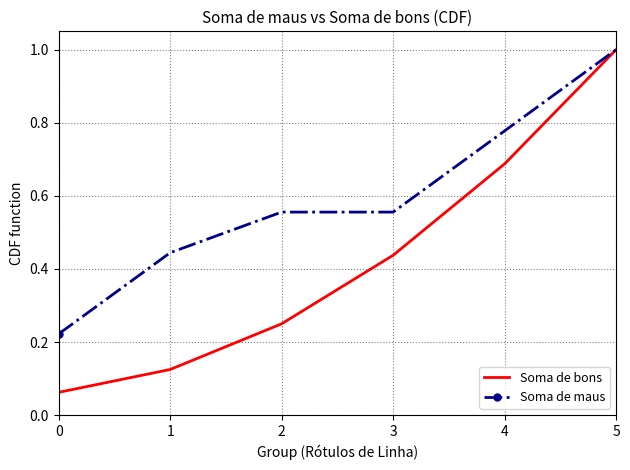

What is the maximum value shown in the chart?

1.0